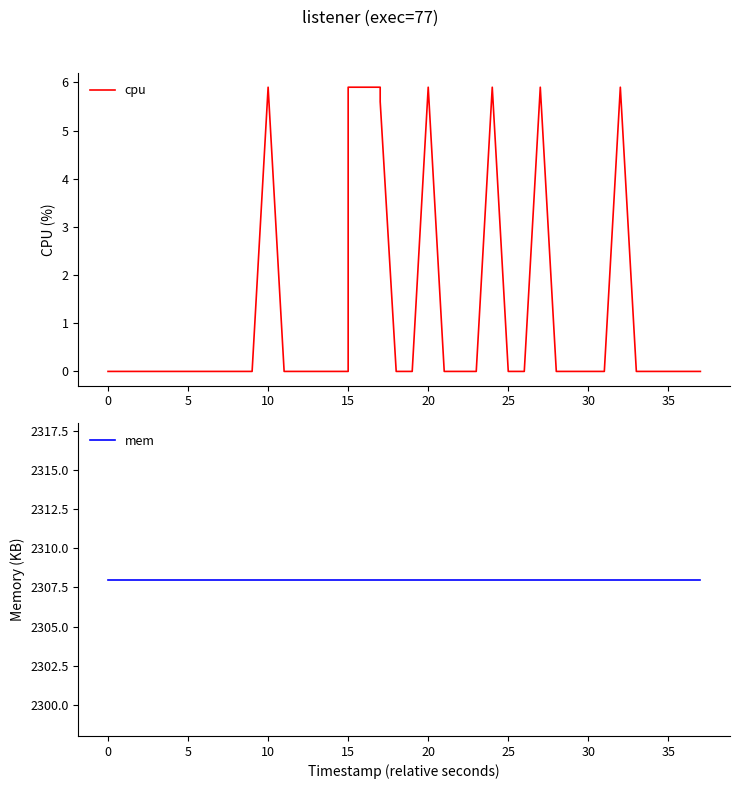

Rank the series by their maximum value, from lowest to highest.

cpu, mem